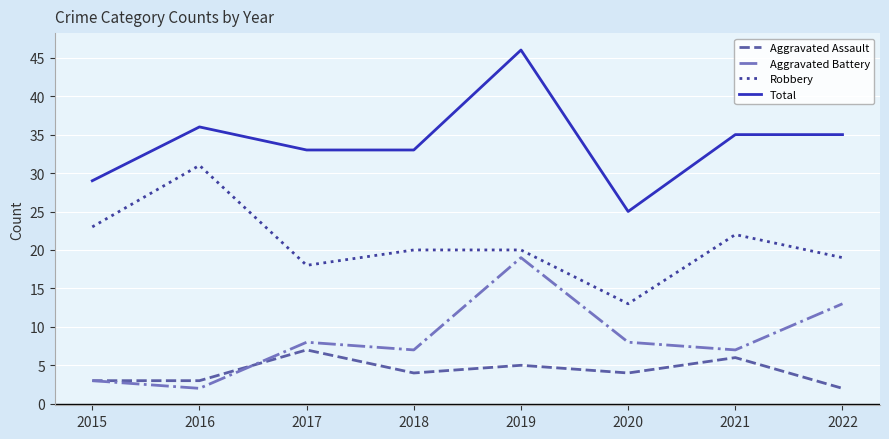

How many lines are shown in the chart?

4